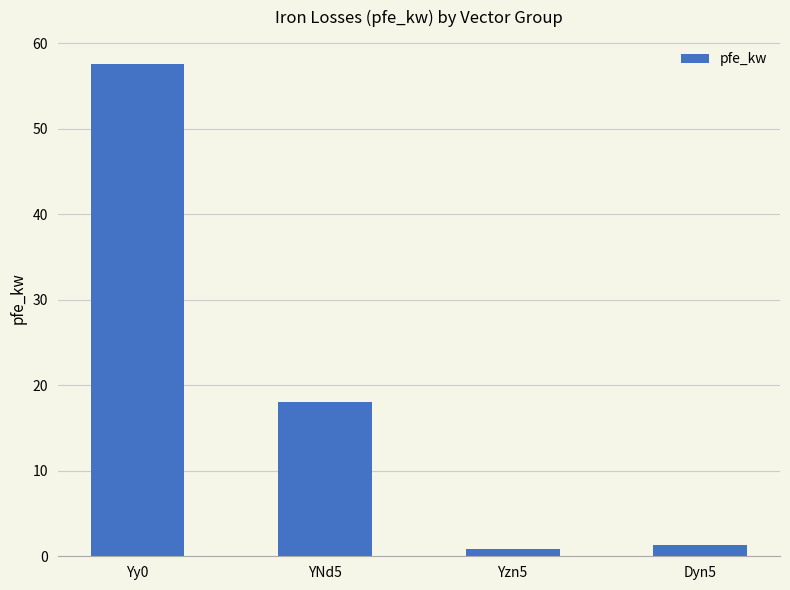

Between Dyn5 and Yy0, which is larger?

Yy0